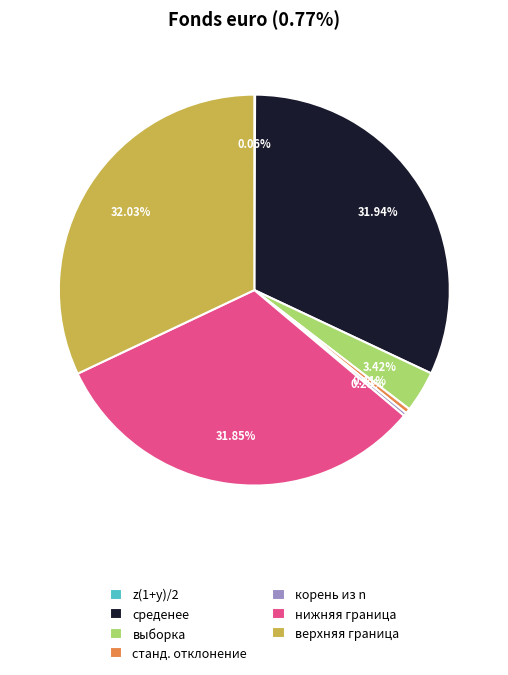

Which has a higher value, корень из n or выборка?

выборка